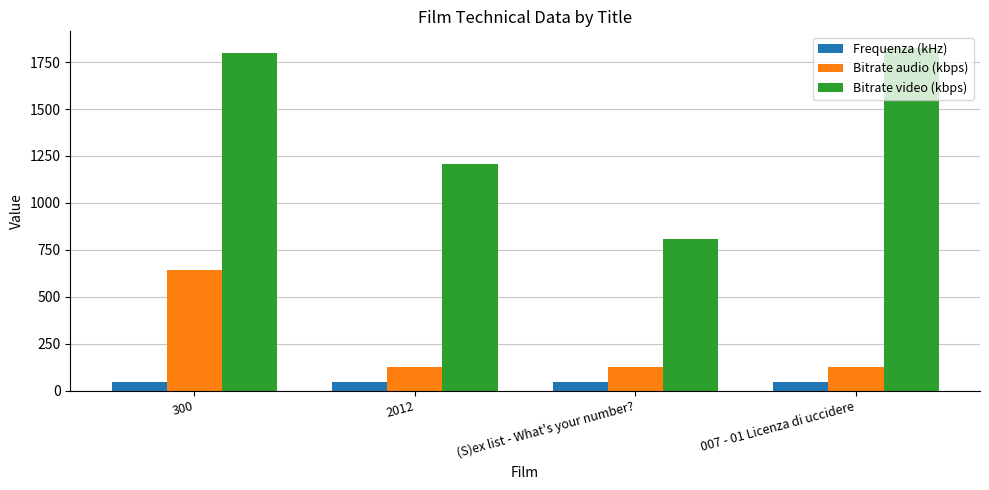

Reading left to right, extract all data points from this chart.

Frequenza (kHz): 300=48	2012=48	(S)ex list - What's your number?=48	007 - 01 Licenza di uccidere=48
Bitrate audio (kbps): 300=640	2012=128	(S)ex list - What's your number?=128	007 - 01 Licenza di uccidere=128
Bitrate video (kbps): 300=1800	2012=1209	(S)ex list - What's your number?=807	007 - 01 Licenza di uccidere=1823